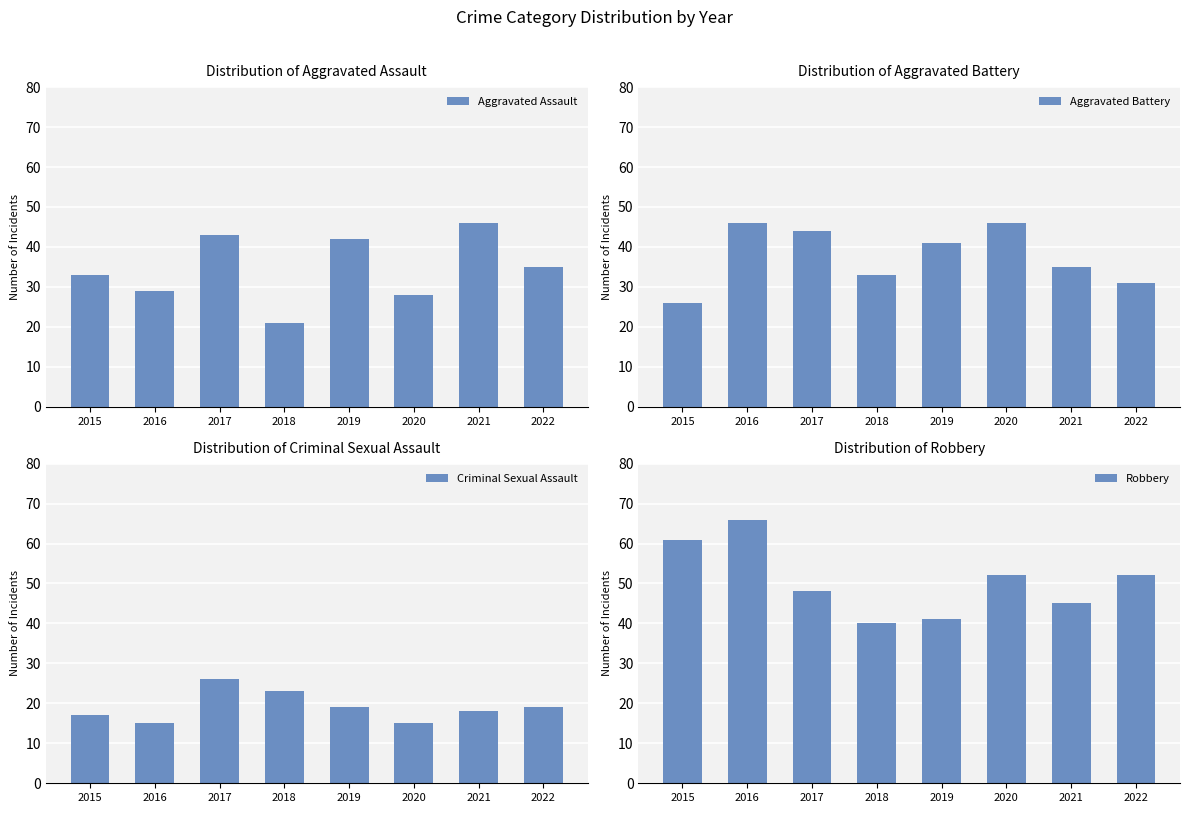

What is the total value across all series at 2018?

117